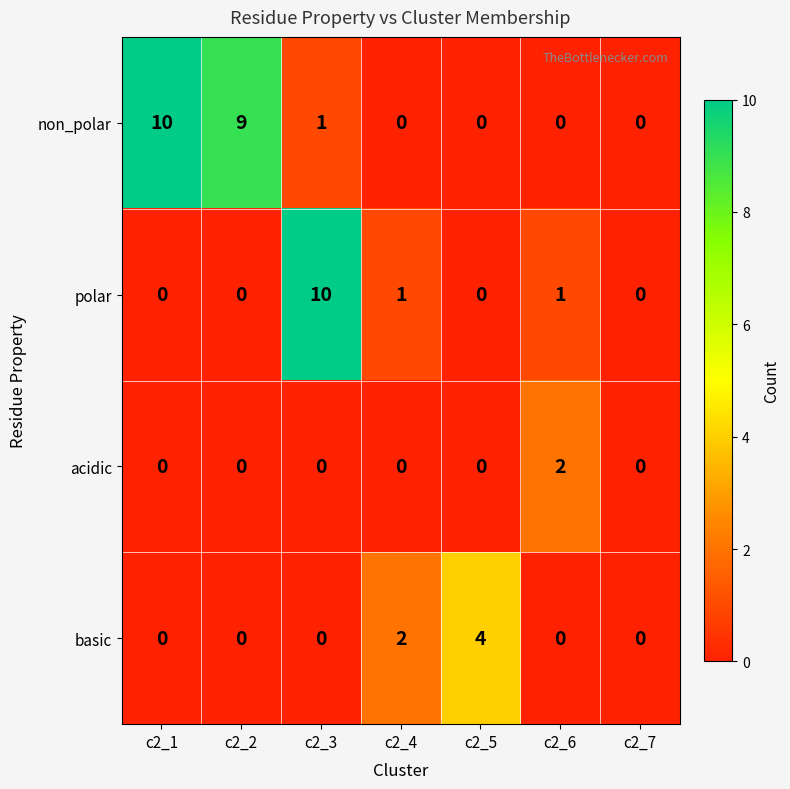

Reading left to right, transcribe all the data shown in this chart.

non_polar: 10	9	1	0	0	0	0
polar: 0	0	10	1	0	1	0
acidic: 0	0	0	0	0	2	0
basic: 0	0	0	2	4	0	0